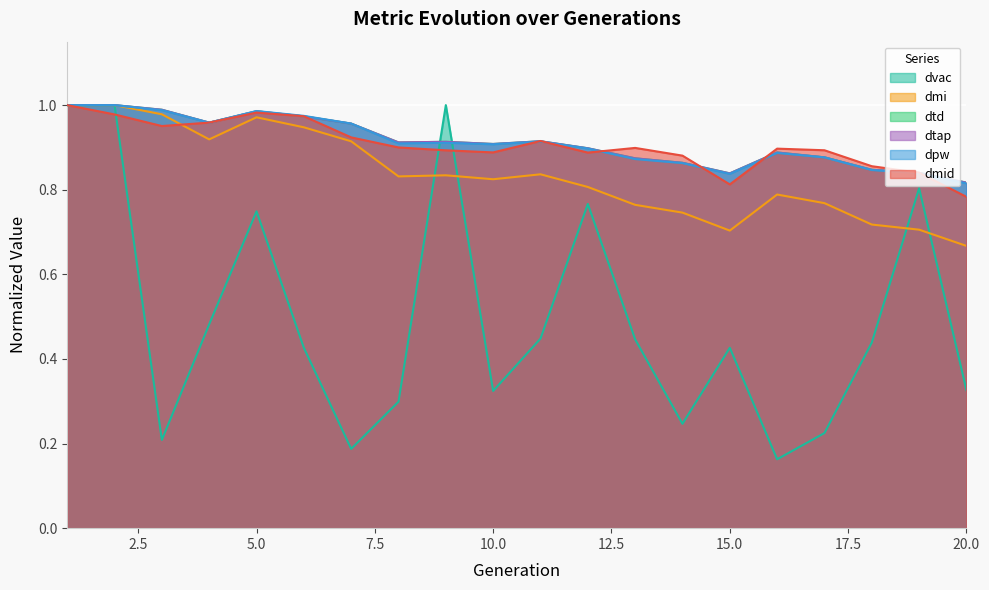

List the series in order of their peak value, lowest first.

dmid, dpw, dtd, dmi, dtap, dvac